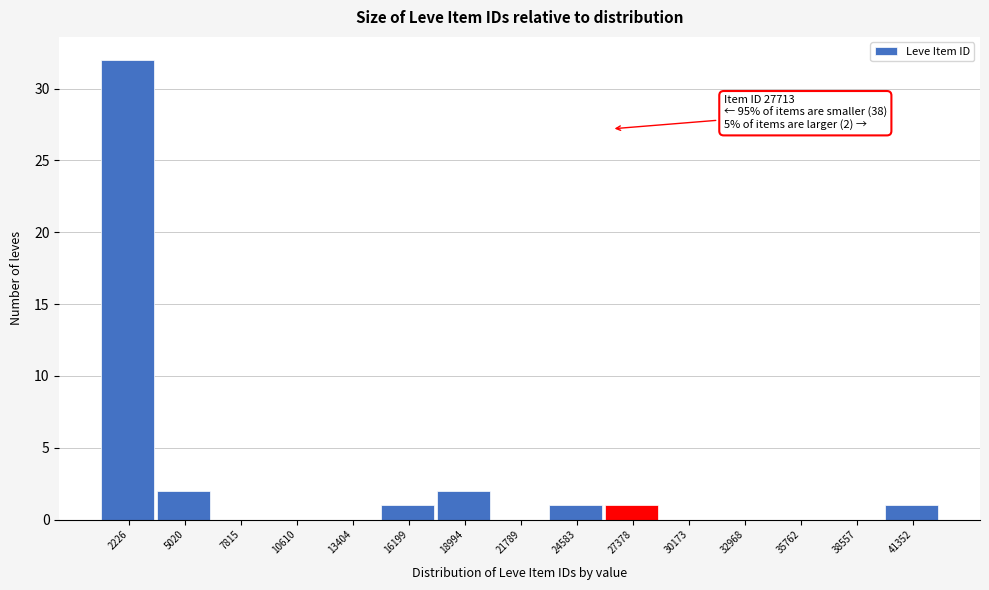

Reading right to left, extract all data points from this chart.

41352=1	38557=0	35762=0	32968=0	30173=0	27378=1	24583=1	21789=0	18994=2	16199=1	13404=0	10610=0	7815=0	5020=2	2226=32